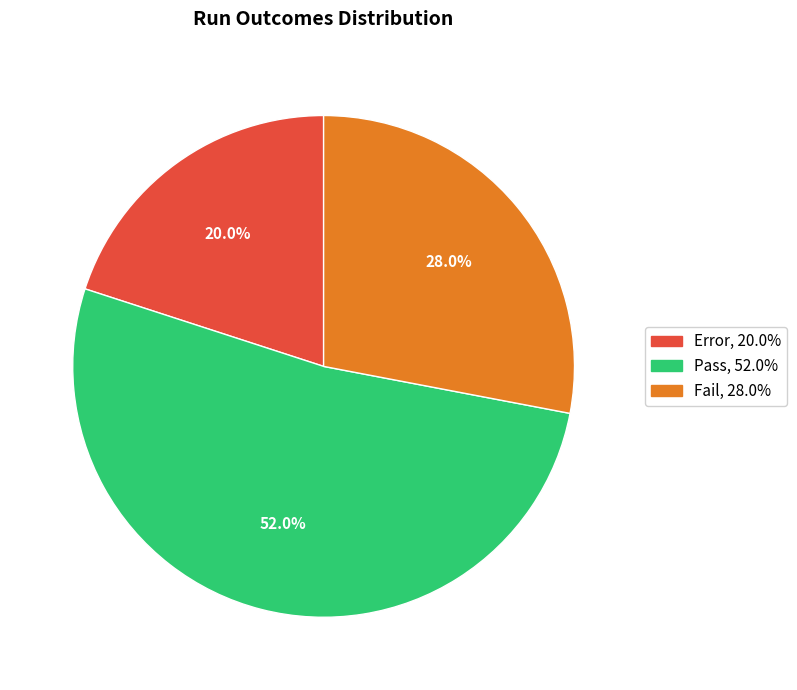

Which slice represents more than half of the pie?

Pass